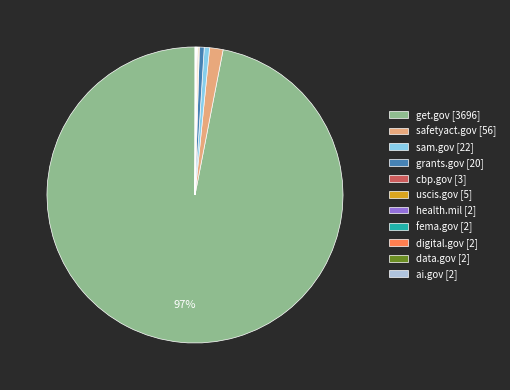

Is get.gov the majority of the pie?

Yes